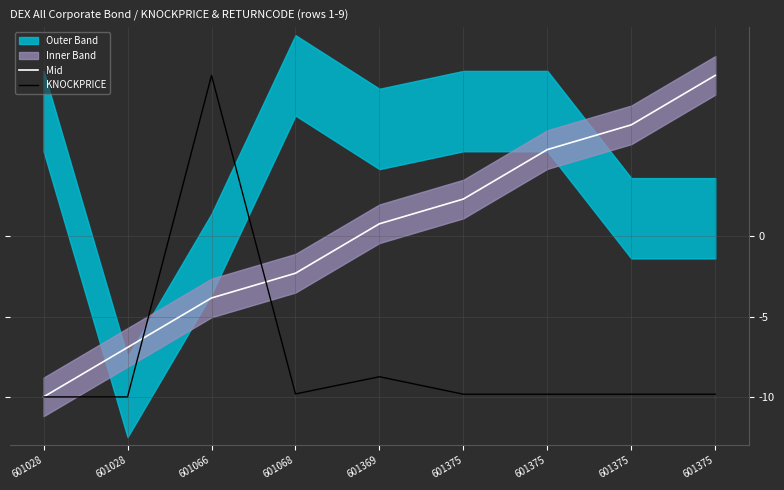

List the labels in order of KNOCKPRICE value, largest first.

601066, 601369, 601068, 601375, 601375, 601375, 601375, 601028, 601028